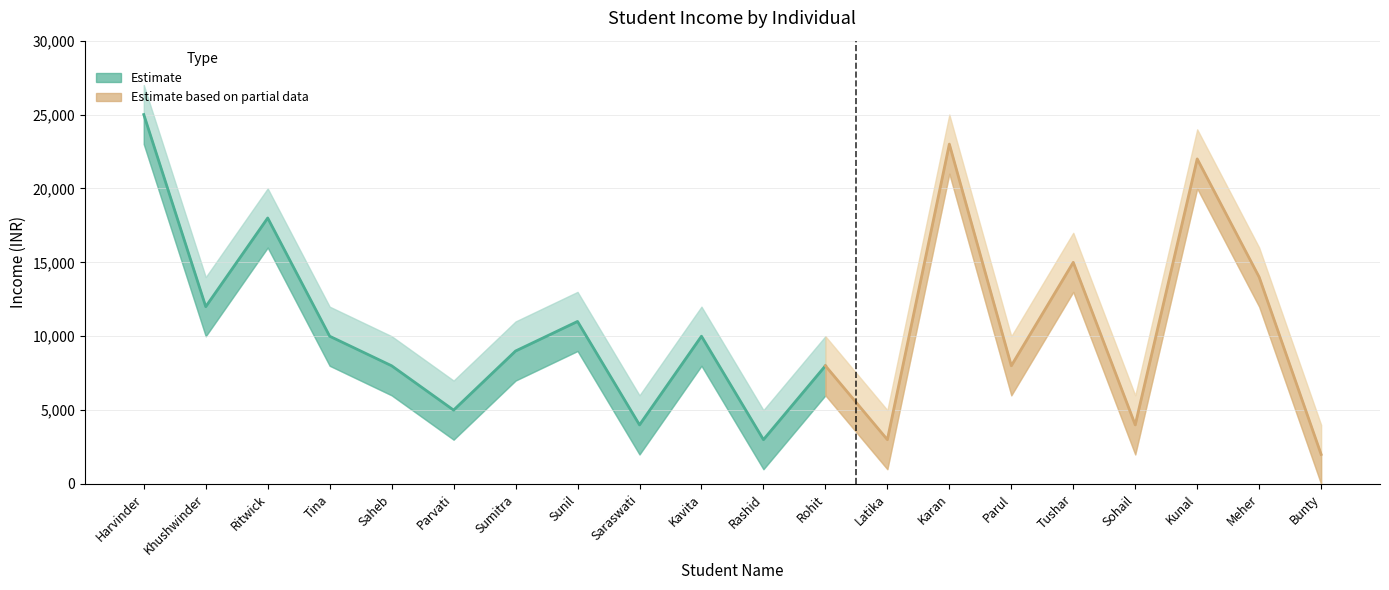

Which has a higher value, Bunty or Parul?

Parul